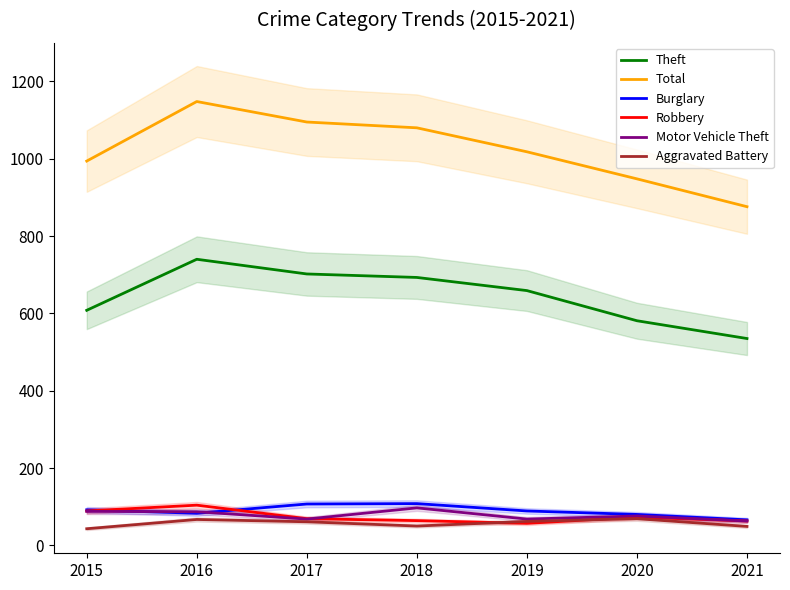

In Burglary, how many points are higher than both neighbors (excluding endpoints)?

1